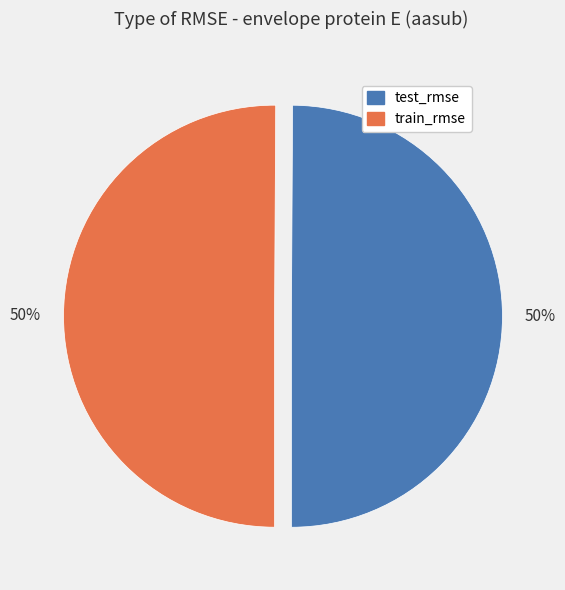

True or false: train_rmse accounts for 56% of the total.

False